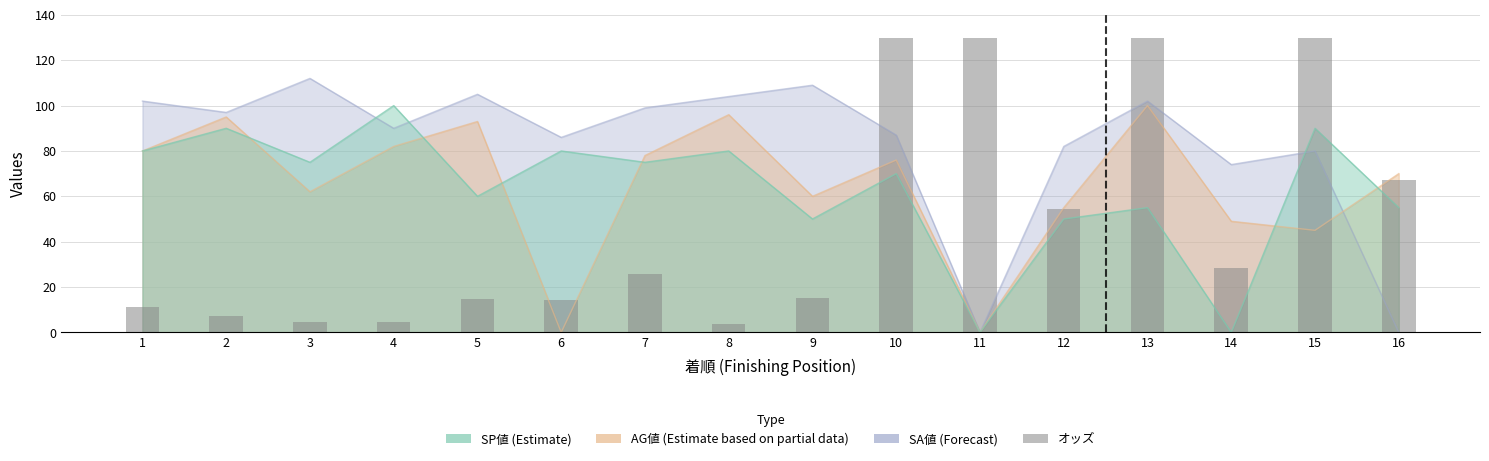

True or false: the data shows 120.6 at 16.

False